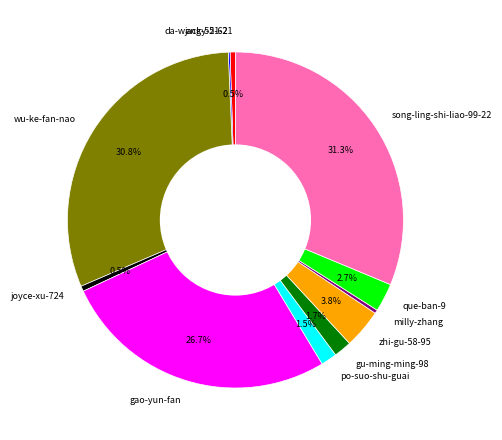

To the nearest percent, what is the average slice percentage?

9%